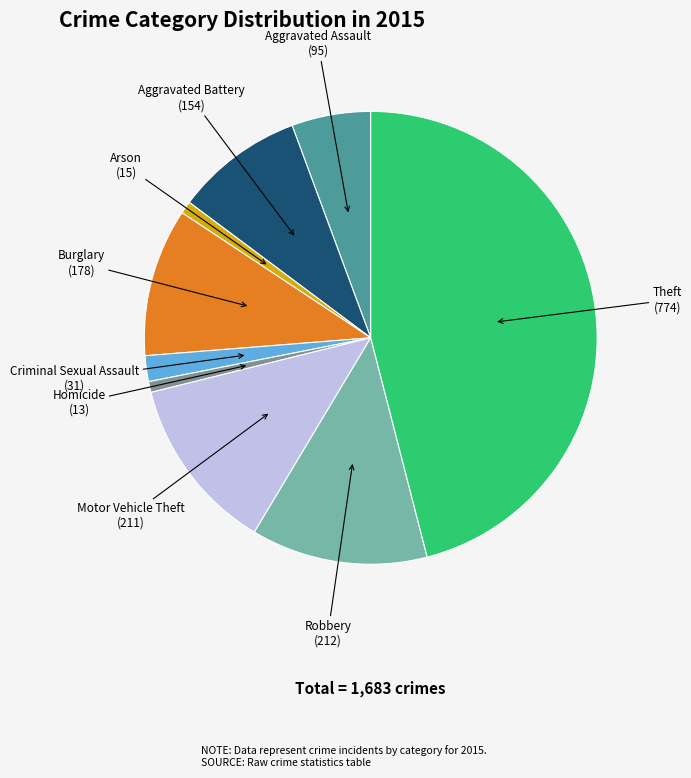

What is the largest slice in the pie chart?

Theft